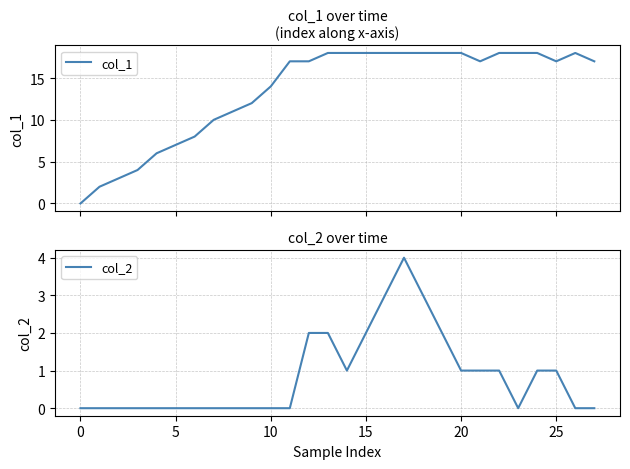

At how many categories does at least one series exceed 15?

17